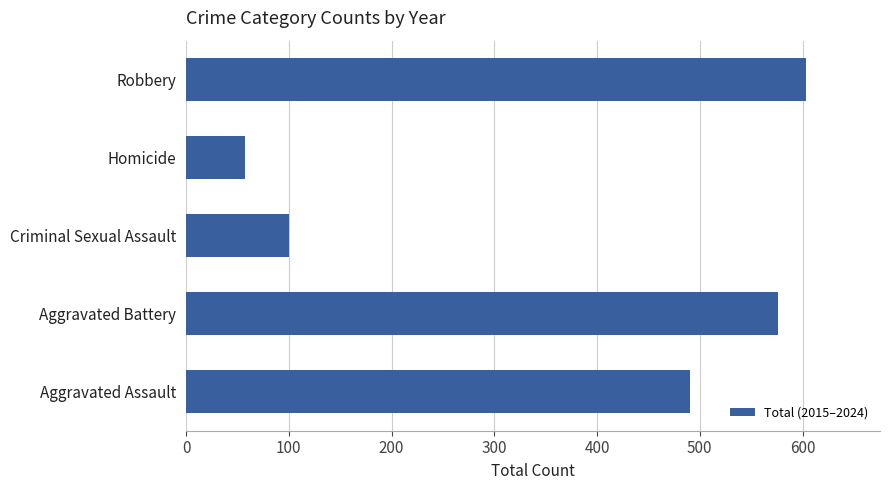

How many categories are shown in the chart?

5